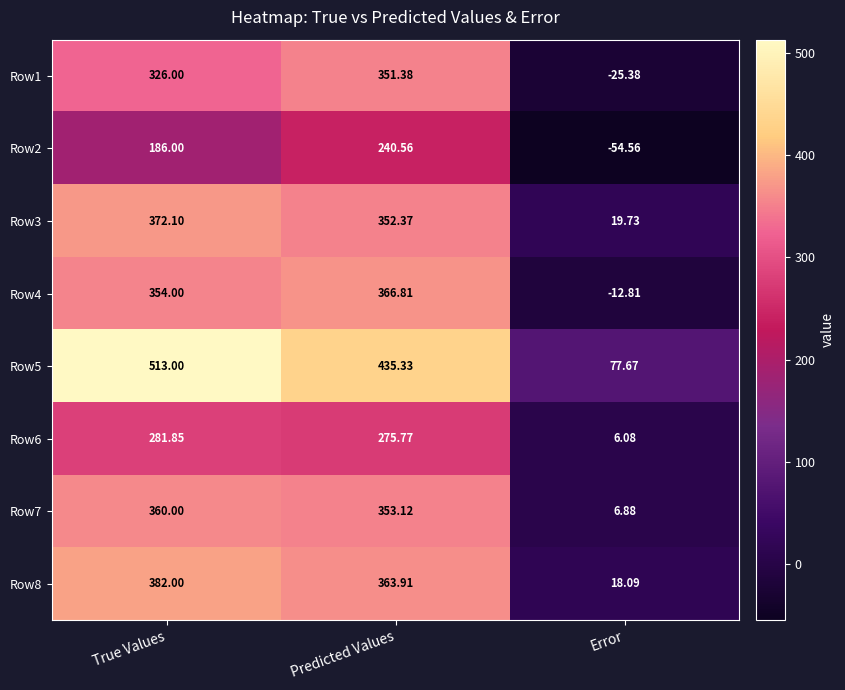

Which category has the highest value in the Row3 series?

True Values